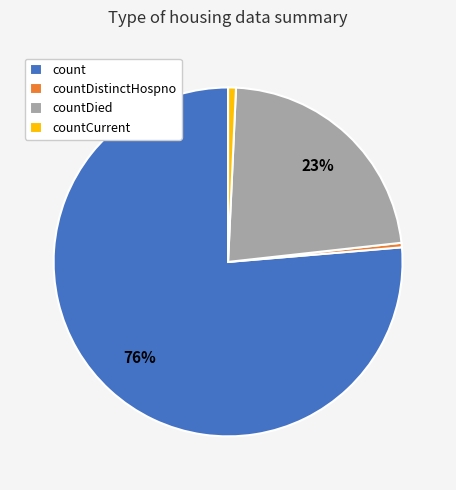

The countCurrent slice represents 11% of the pie. True or false?

False